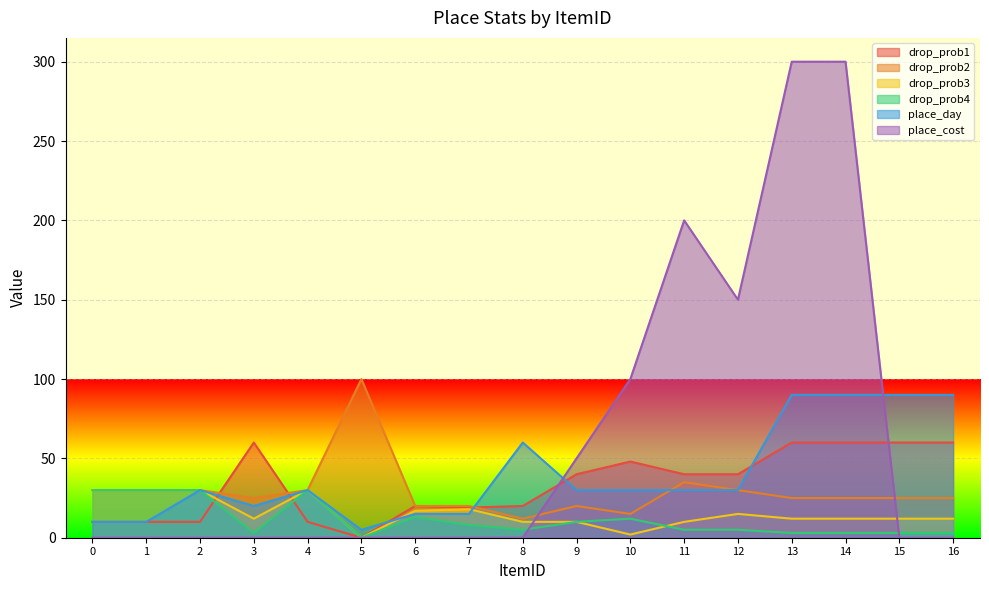

Which series has the largest range (max minus min)?

place_cost